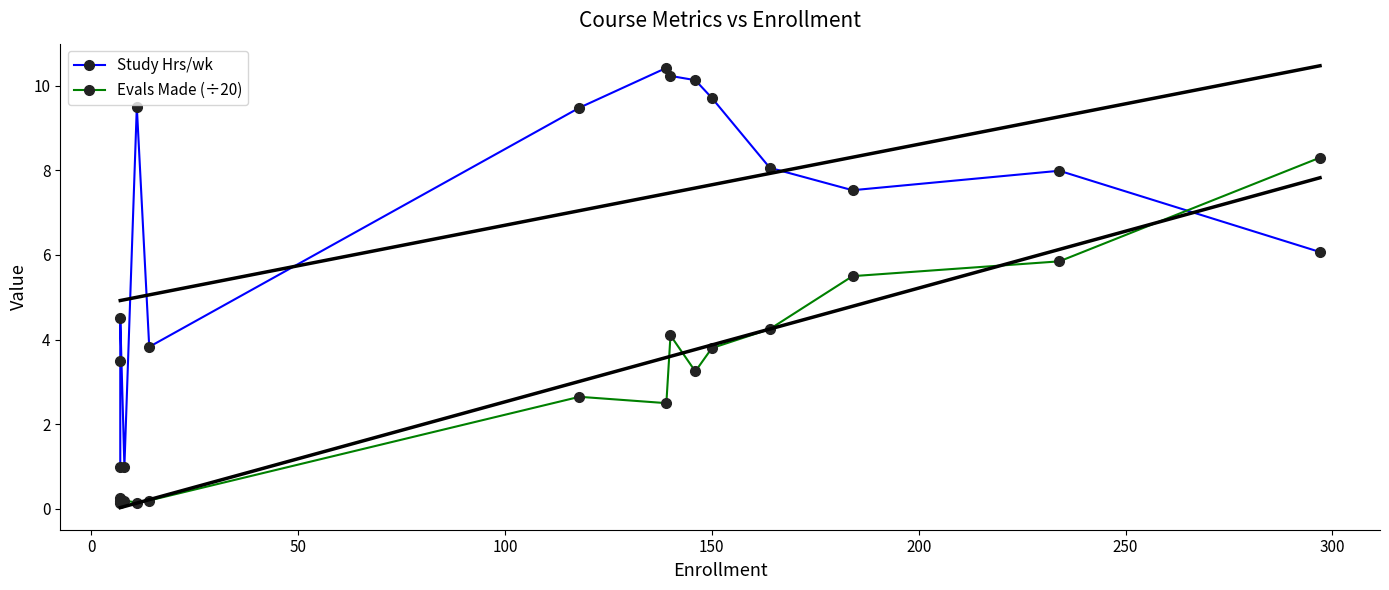

How many values in the Evals Made (÷20) series are below 2?

6